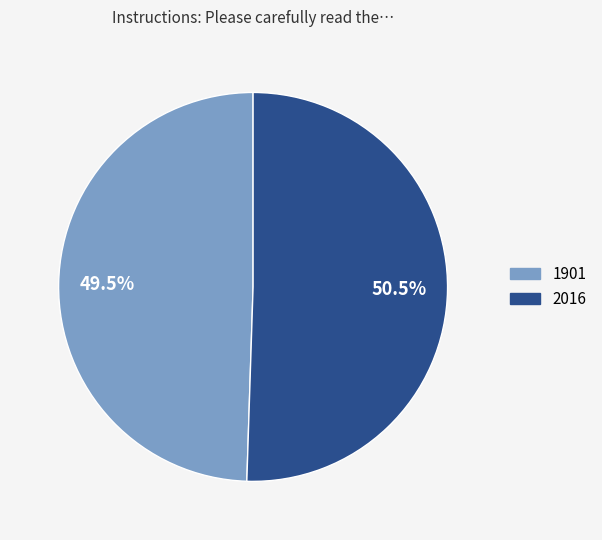

Is the sum of 2016 and 1901 greater than half?

Yes